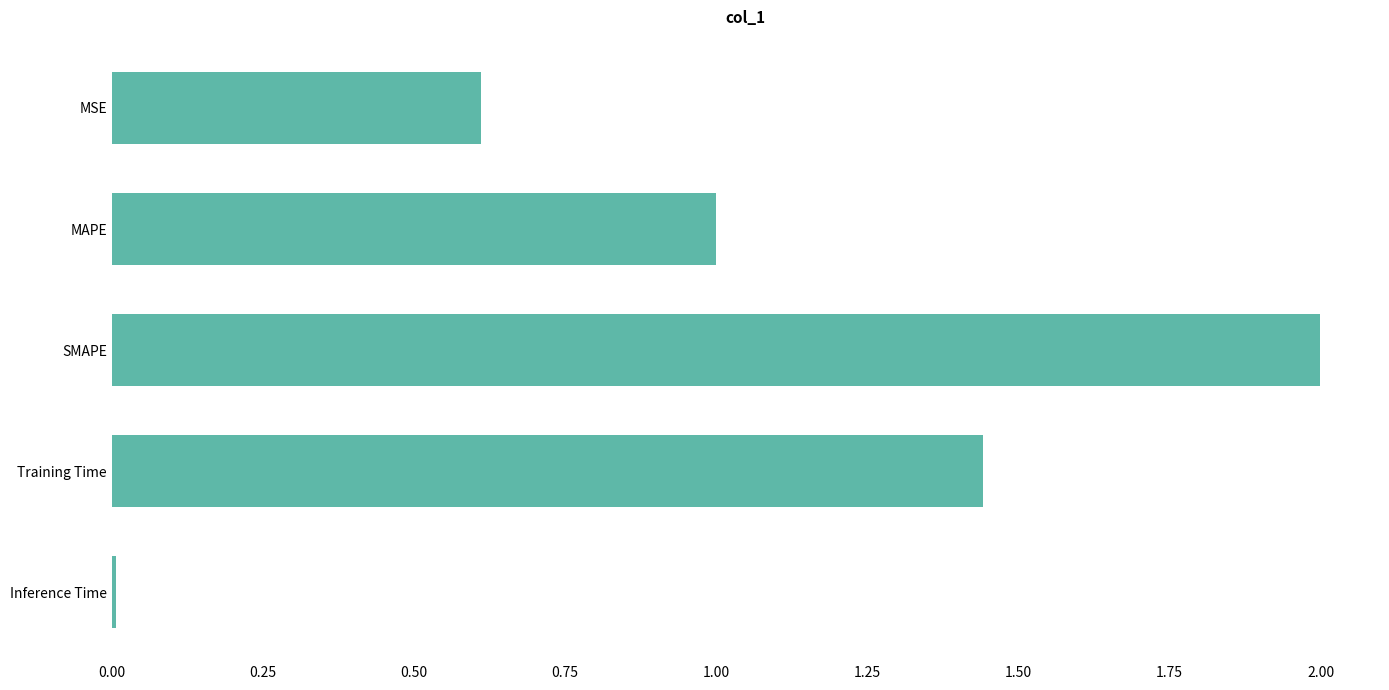

What position from the bottom is MSE?

5